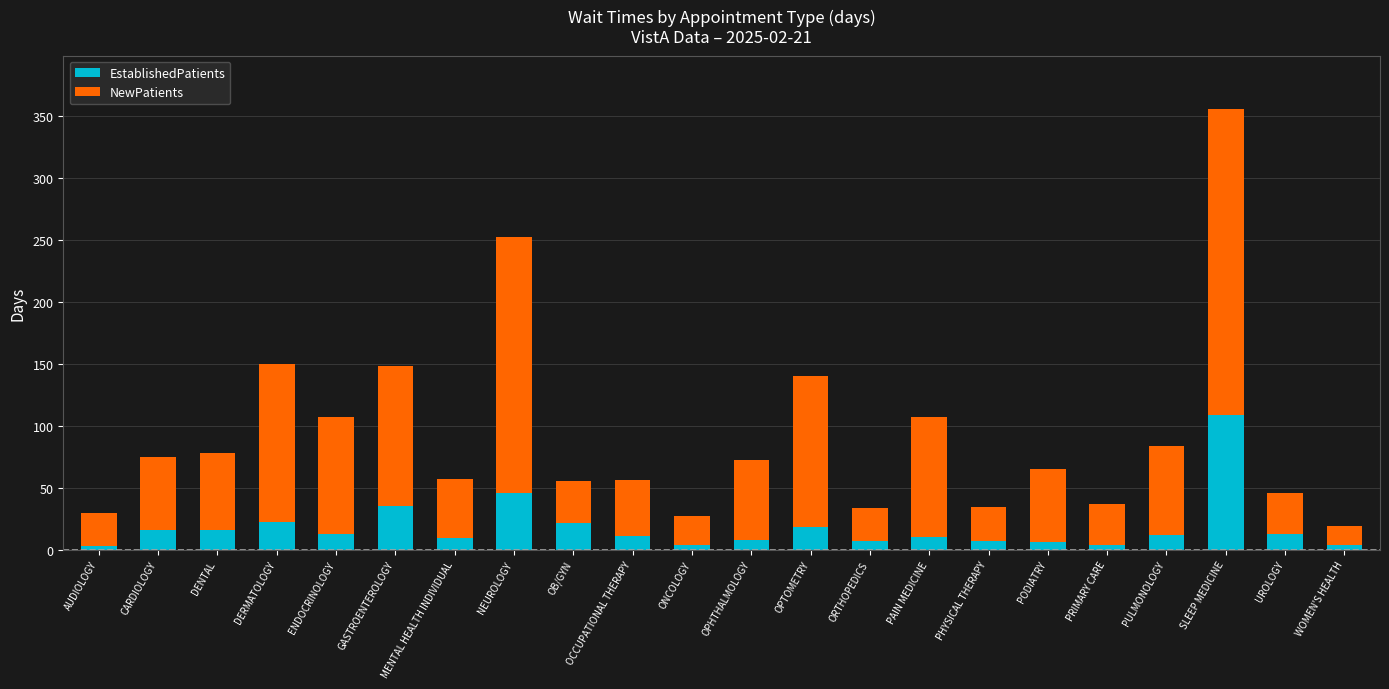

What is the difference between the second highest and minimum values in the EstablishedPatients series?

43.2